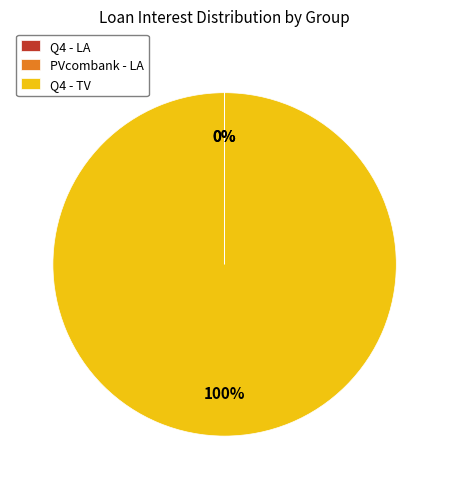

The Q4 - TV slice represents 100% of the pie. True or false?

True